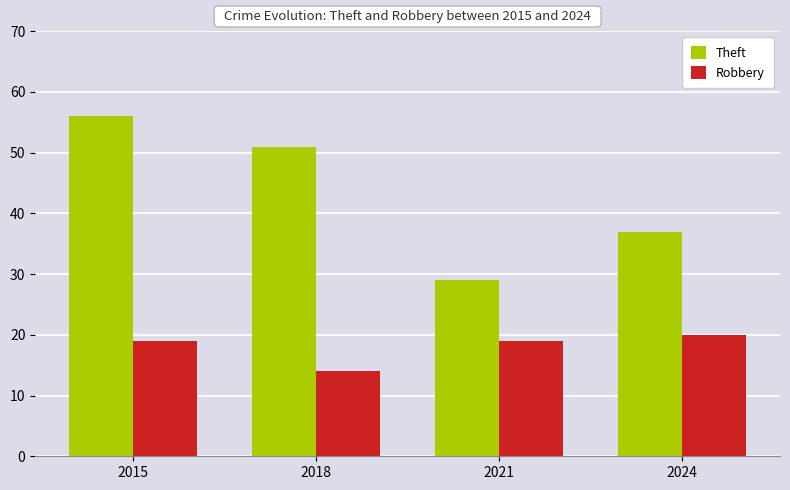

What is the sum of all Robbery values?

72